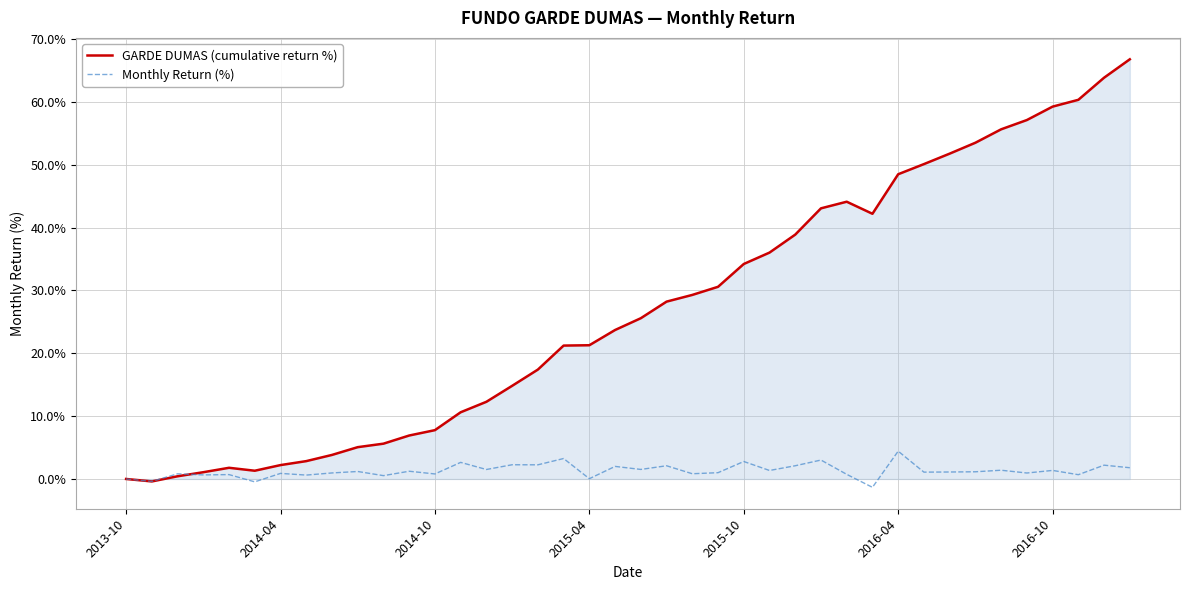

Which series has the largest range (max minus min)?

GARDE DUMAS (cumulative return %)